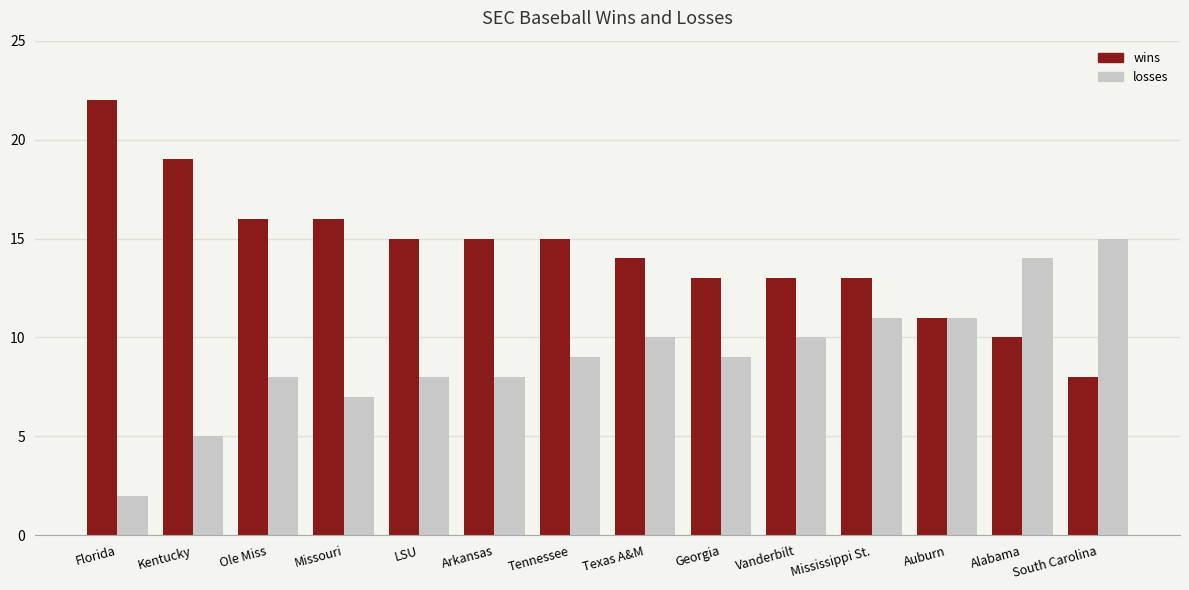

Is the value of wins at Texas A&M greater than the value of losses at Florida?

Yes